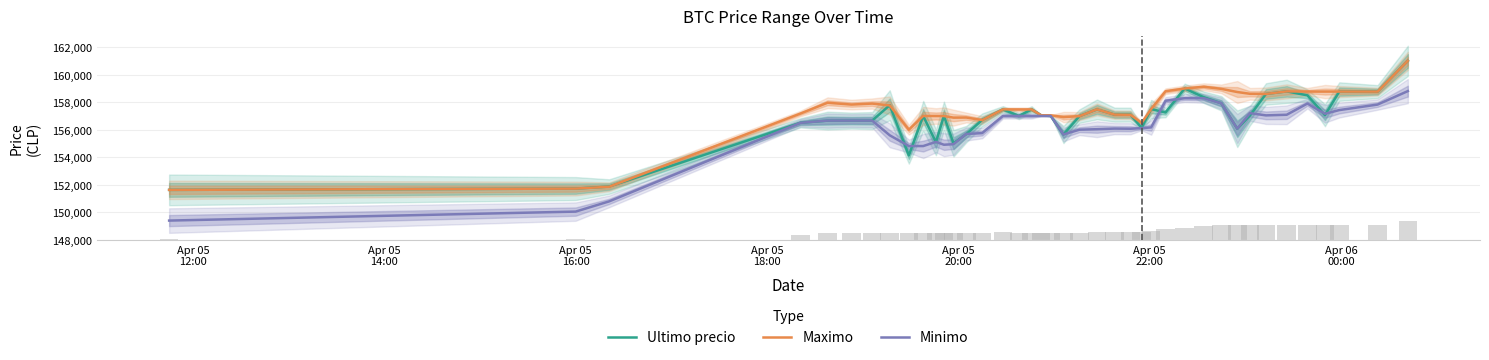

The Ultimo precio series shows 62609 at 25. True or false?

False